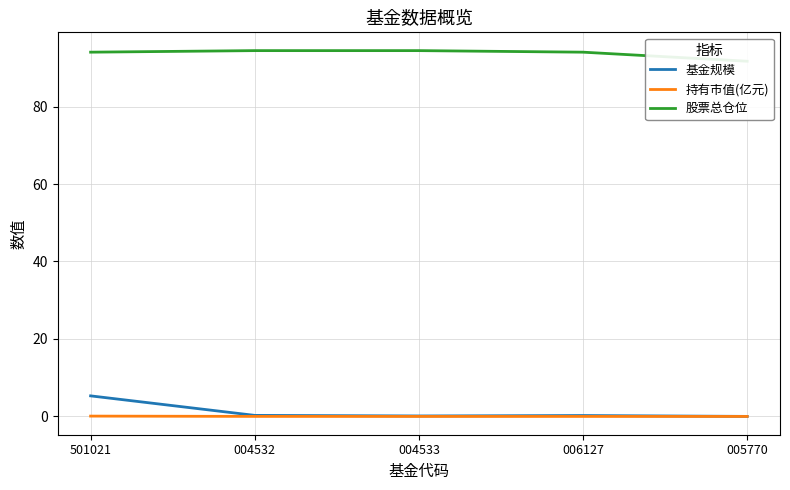

Reading left to right, what are all the values shown in this chart?

基金规模: 5.3	0.3	0.1	0.2	0.0
持有市值(亿元): 0.1	0.0	0.0	0.0	0.0
股票总仓位: 94.0	94.4	94.4	94.0	91.7